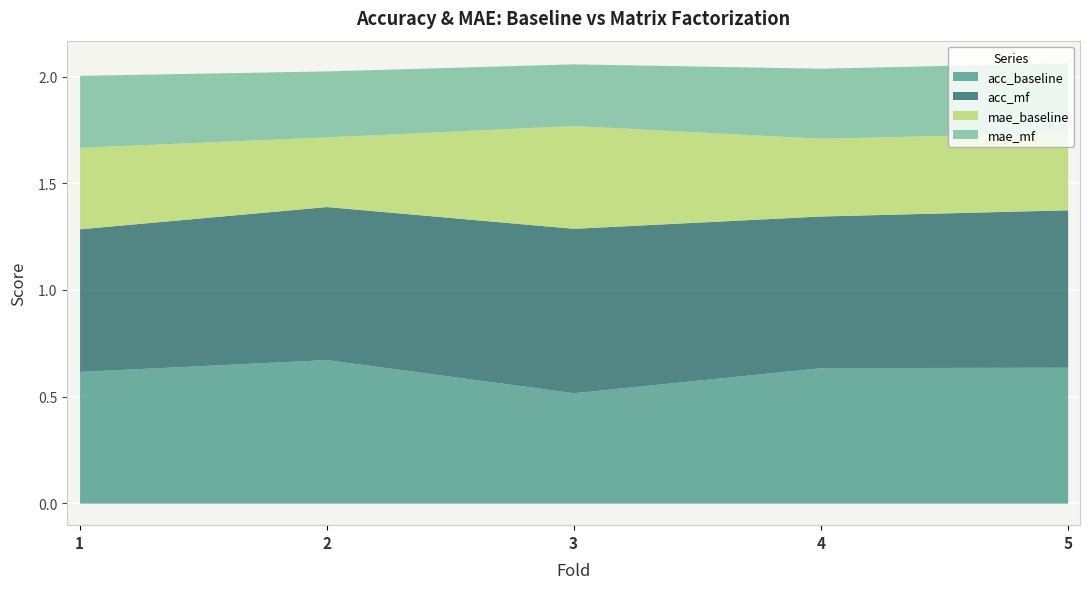

How many lines are shown in the chart?

4